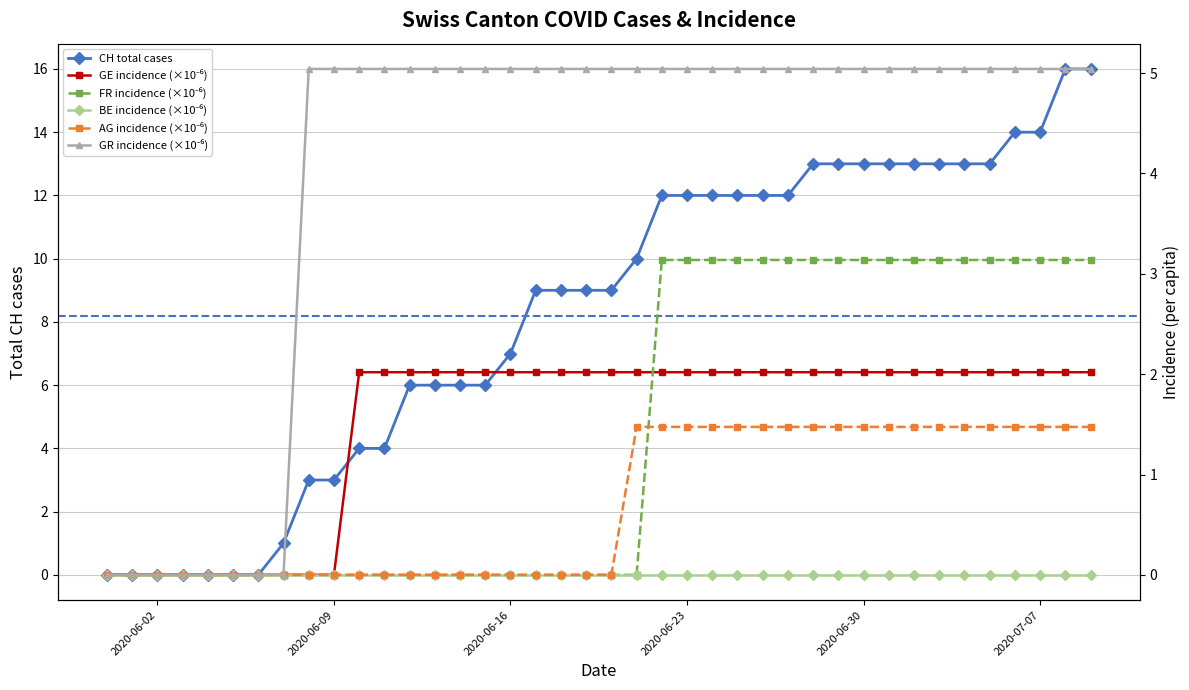

At which label does GE_pc first exceed 2?

2020-06-10